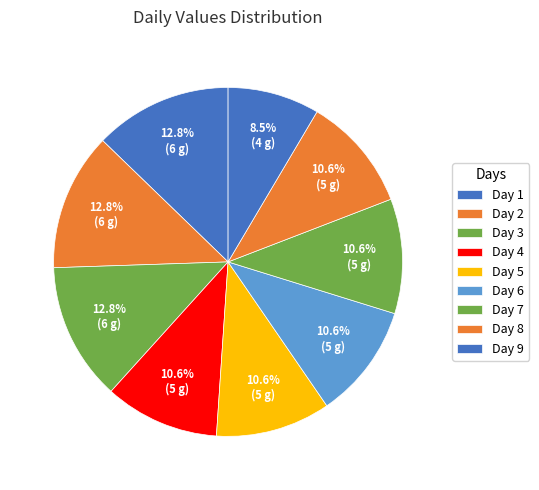

Rank the categories by value from highest to lowest.

Day 1, Day 2, Day 3, Day 4, Day 5, Day 6, Day 7, Day 8, Day 9